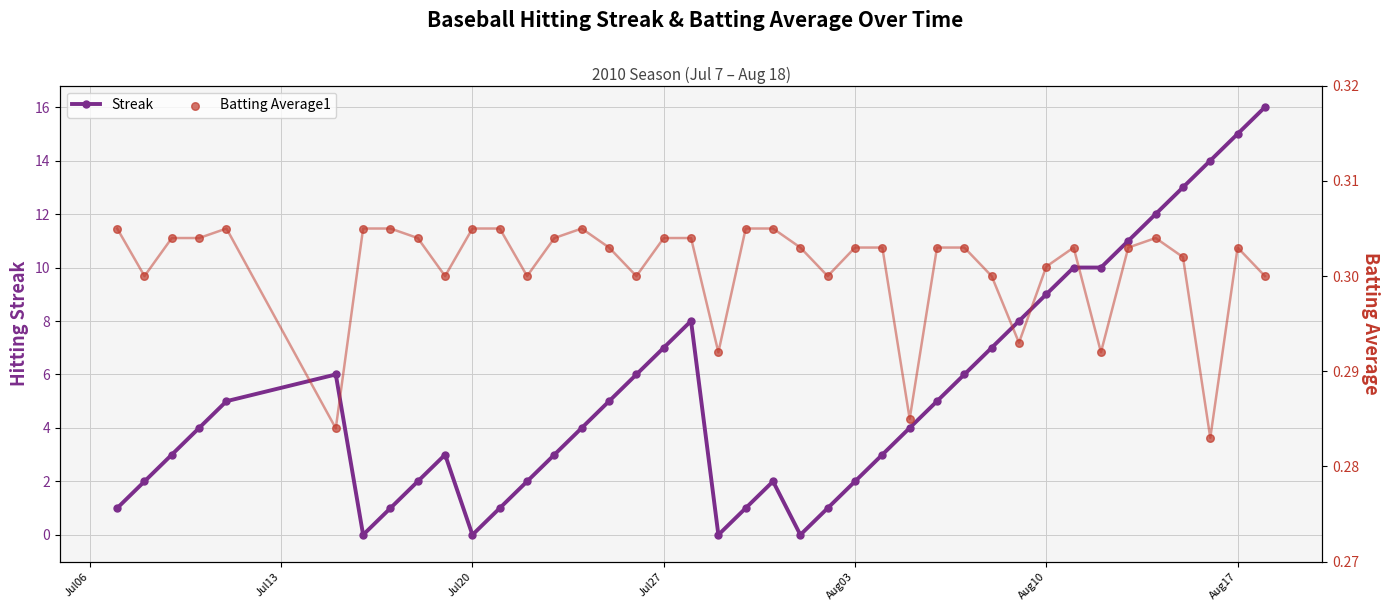

True or false: Streak has a value of 15 at Aug17.

True